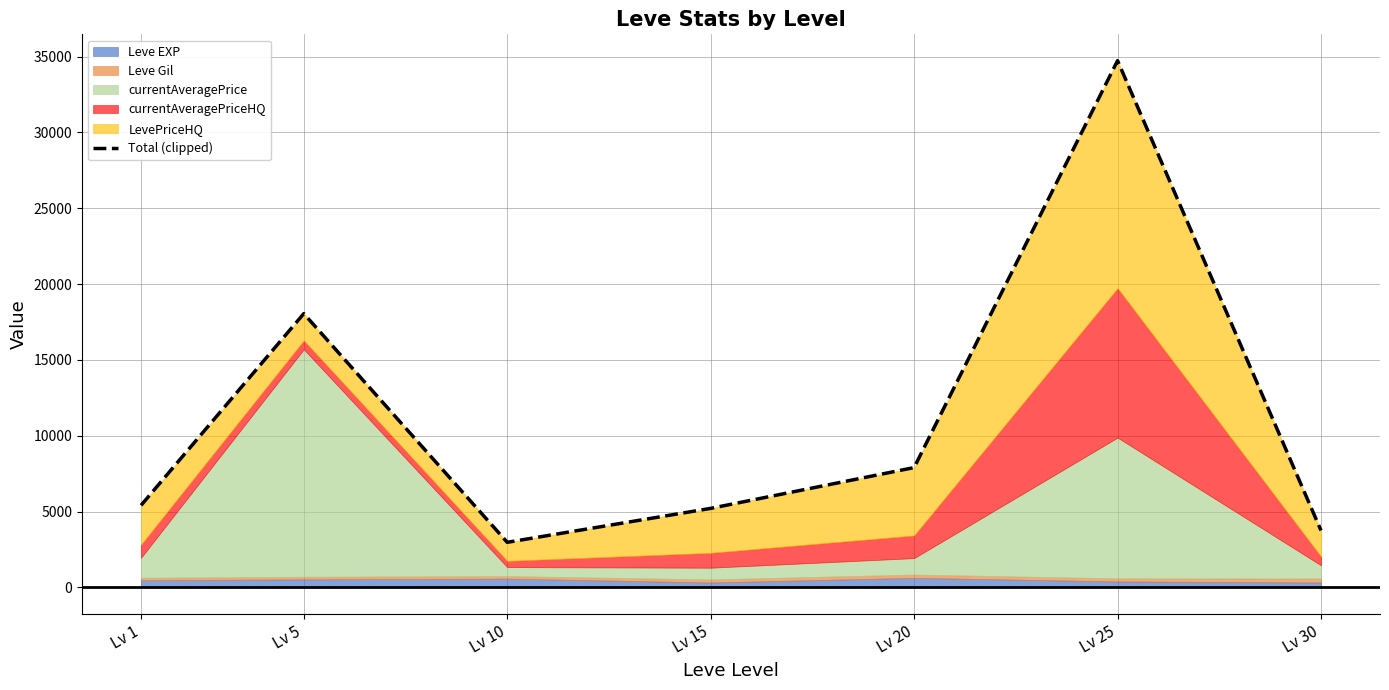

What is the minimum value shown in the chart?

2970.2